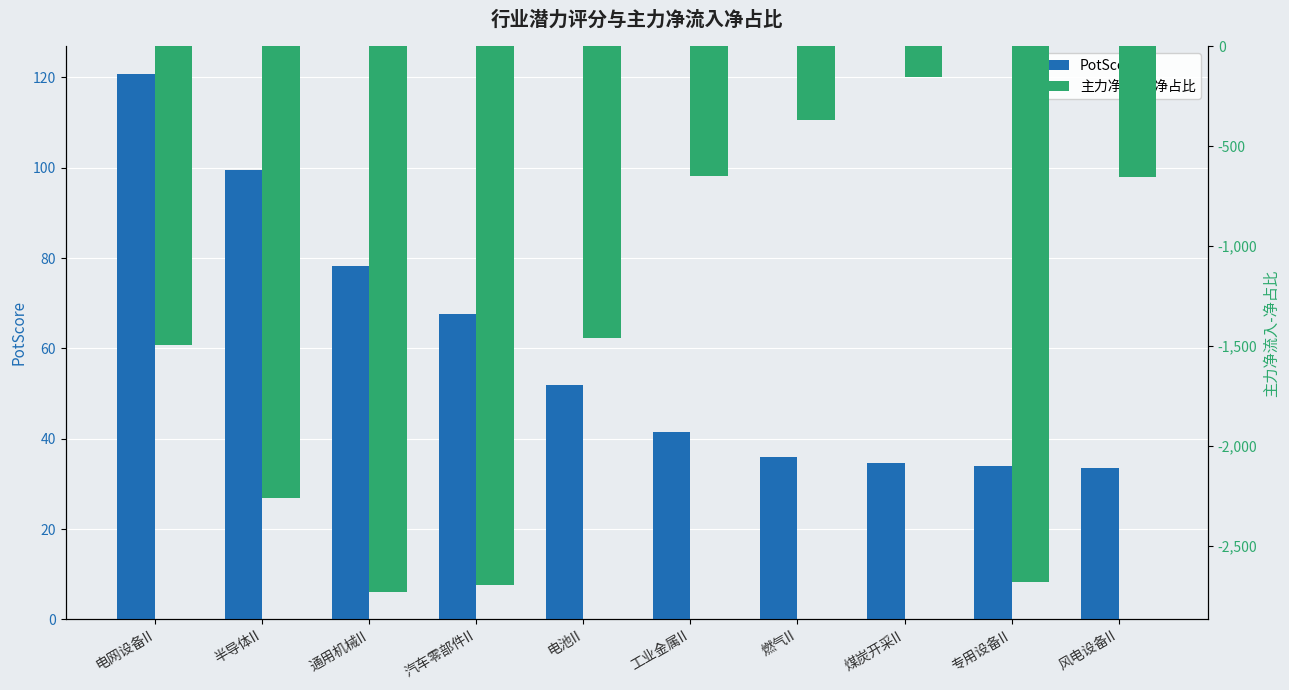

Reading left to right, transcribe all the data shown in this chart.

PotScore: 电网设备II=120.9	半导体II=99.4	通用机械II=78.2	汽车零部件II=67.6	电池II=52.0	工业金属II=41.5	燃气II=35.9	煤炭开采II=34.7	专用设备II=34.0	风电设备II=33.6
主力净流入-净占比: 电网设备II=-1493.3	半导体II=-2258.5	通用机械II=-2732.2	汽车零部件II=-2697.3	电池II=-1461.2	工业金属II=-647.4	燃气II=-369.2	煤炭开采II=-154.2	专用设备II=-2683.7	风电设备II=-656.7